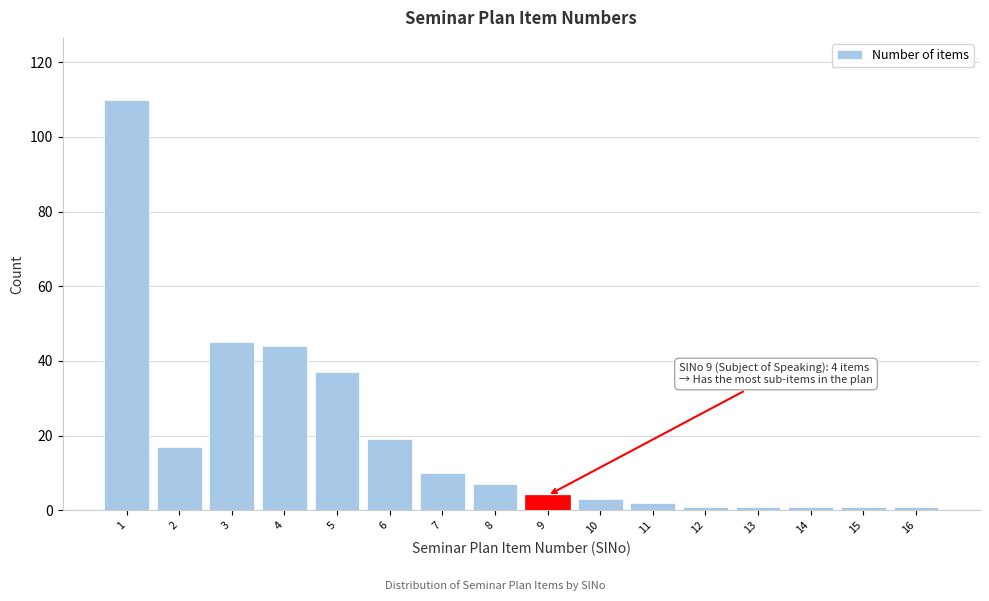

Reading right to left, extract all data points from this chart.

1	1	1	1	1	2	3	4	7	10	19	37	44	45	17	110